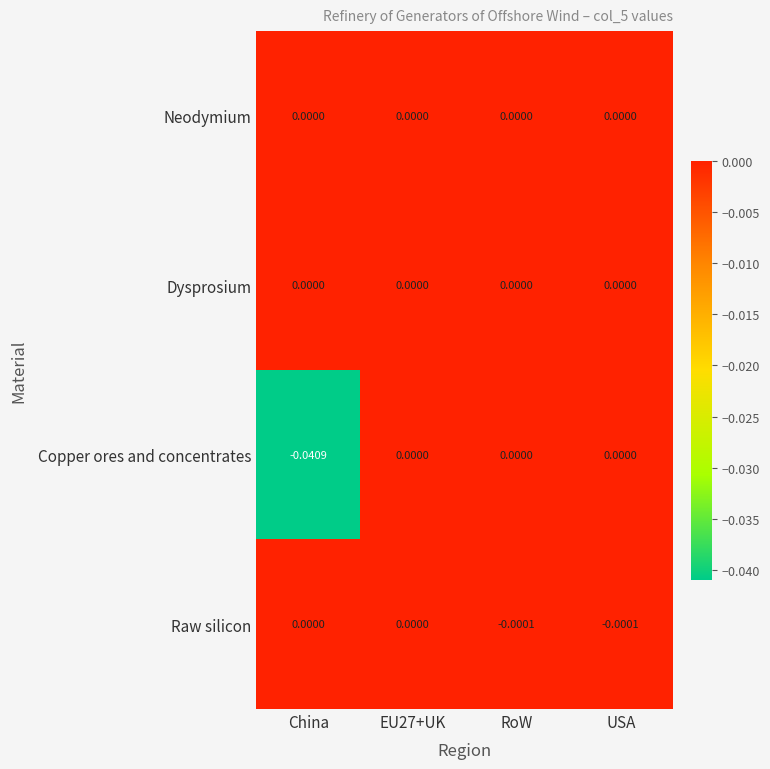

Which series has the widest spread of values?

Copper ores and concentrates